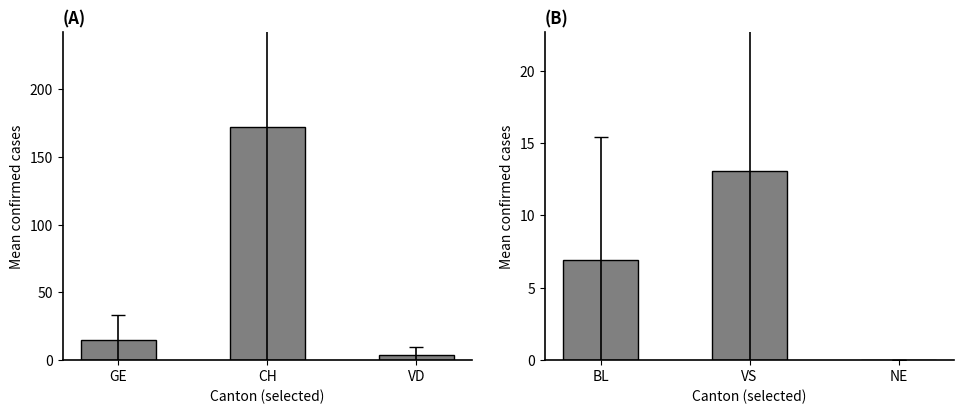

Rank the categories by value from lowest to highest.

NE, BL, VS